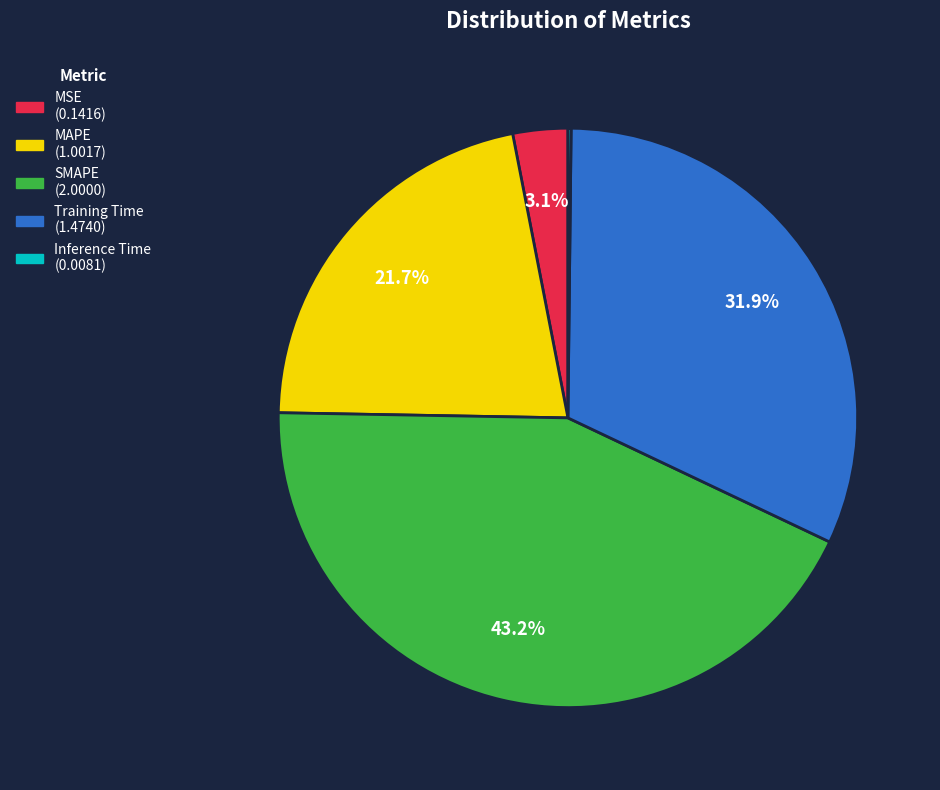

To the nearest percent, what is the difference between the largest and smallest slice percentages?

43%